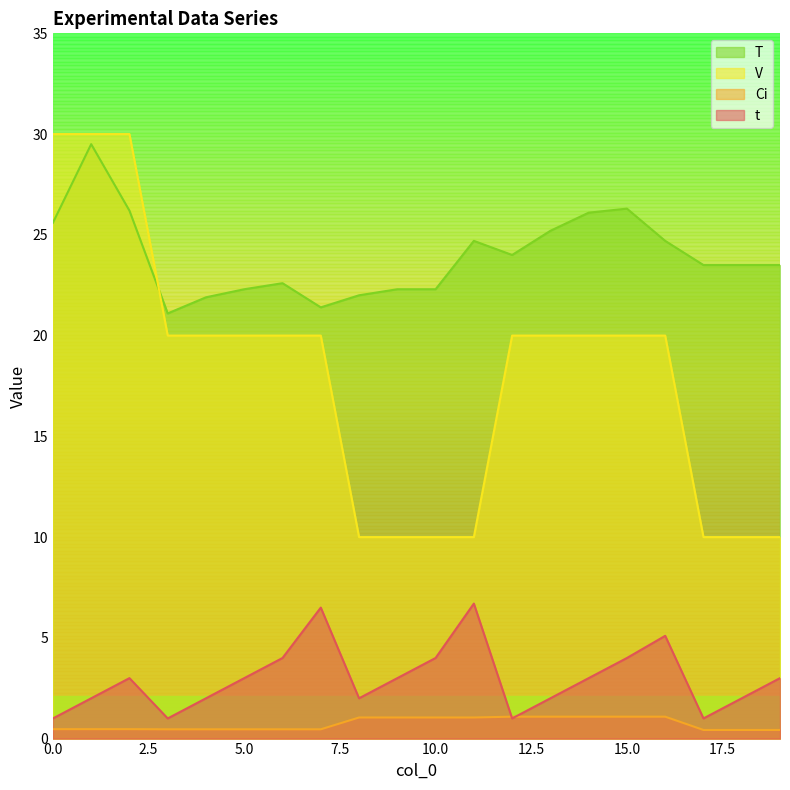

True or false: T has more than 2 interior local peaks.

True